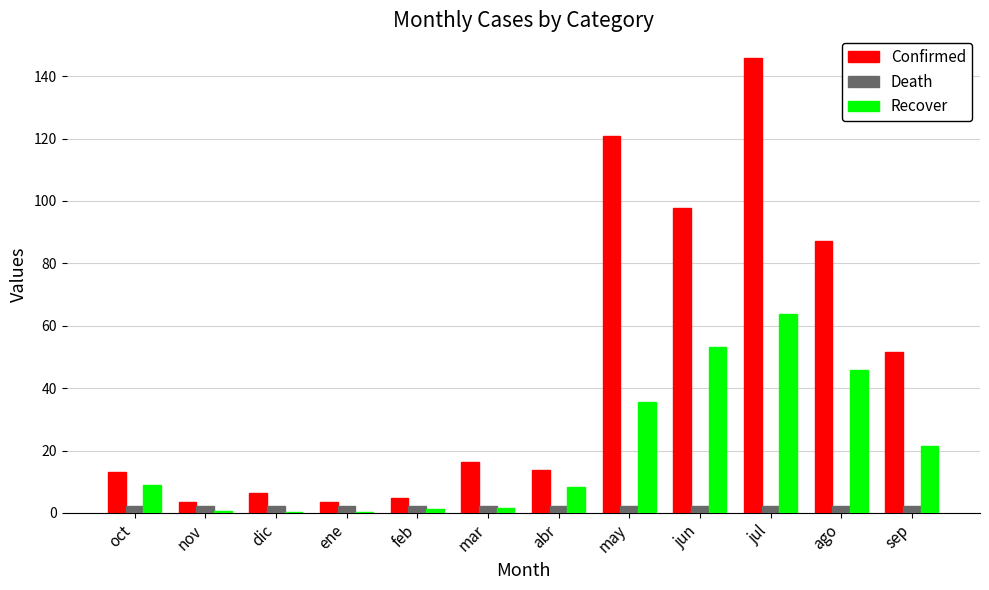

What are all the series names shown in the legend?

Confirmed, Death, Recover